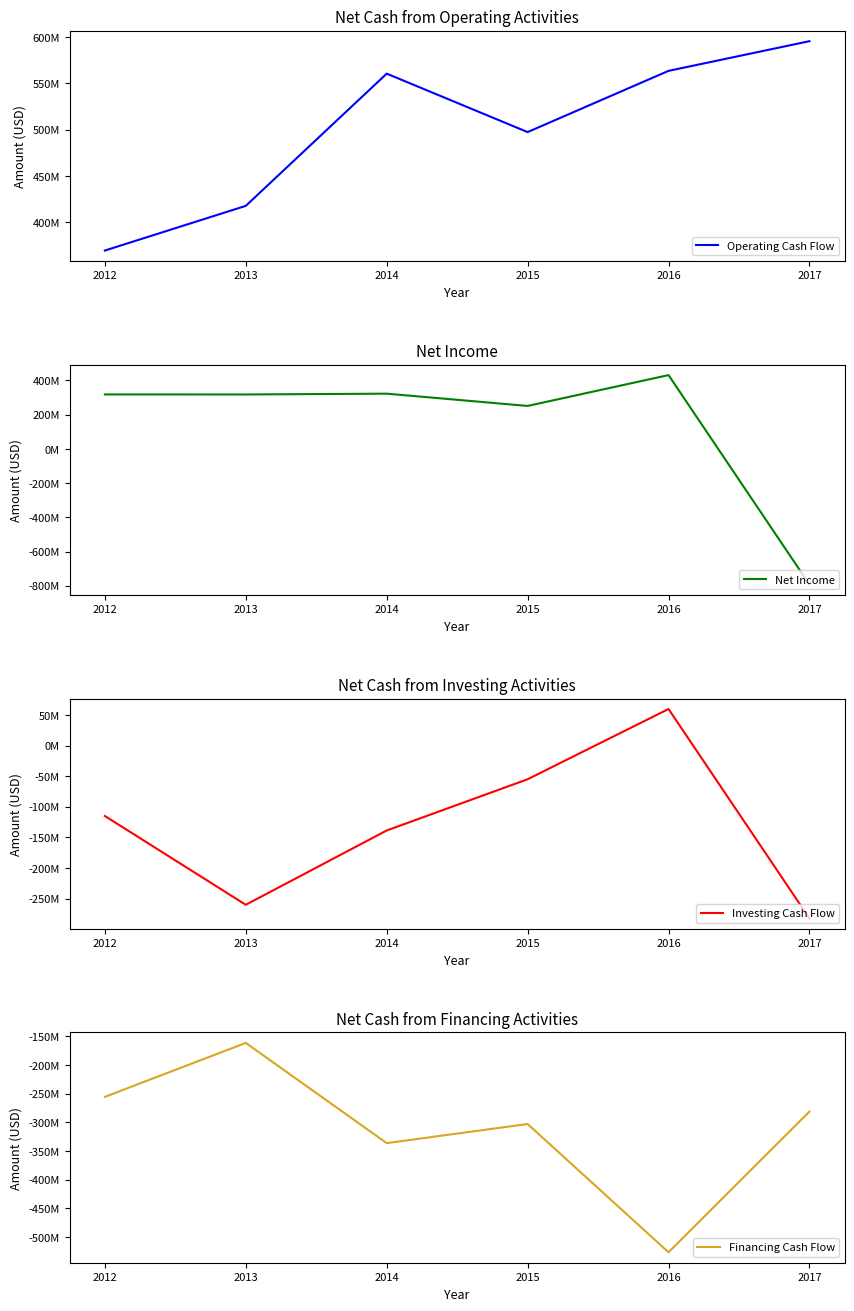

What is the difference between the second highest and second lowest values in the Net Income series?

71813000